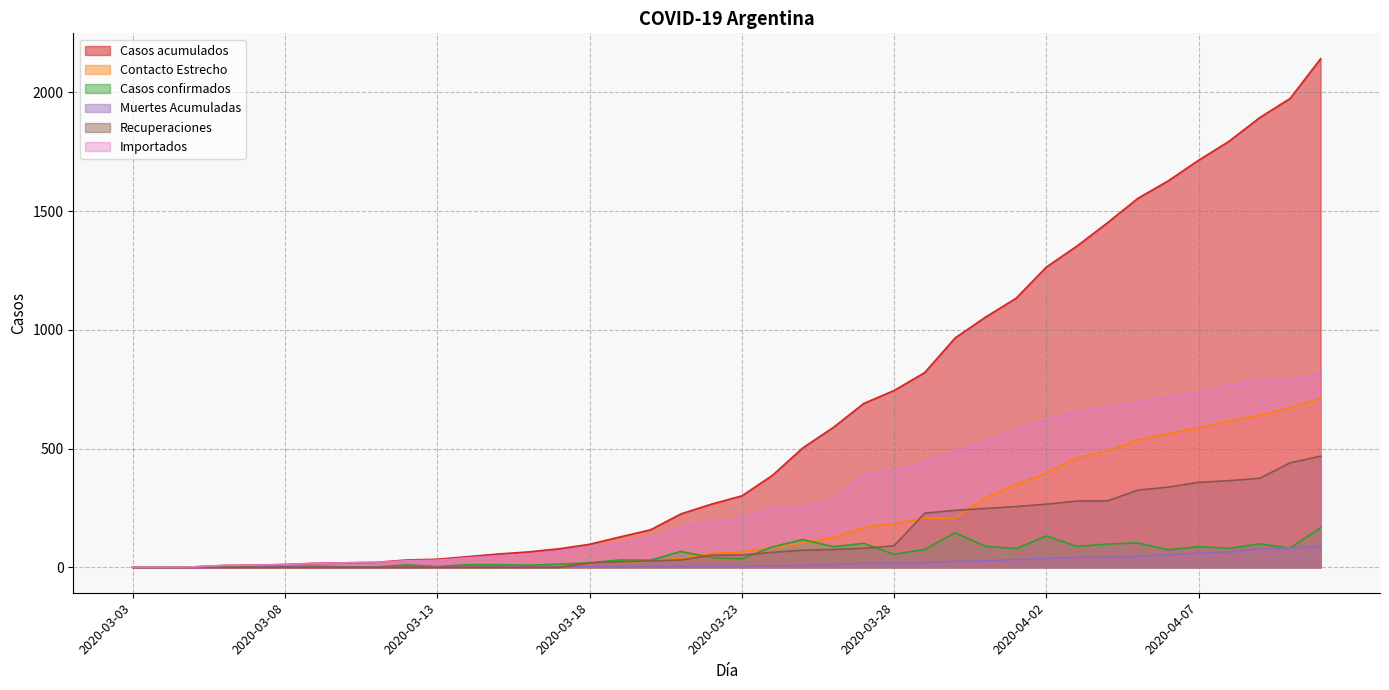

What is the label of the 1st point from the right?

2020-04-11